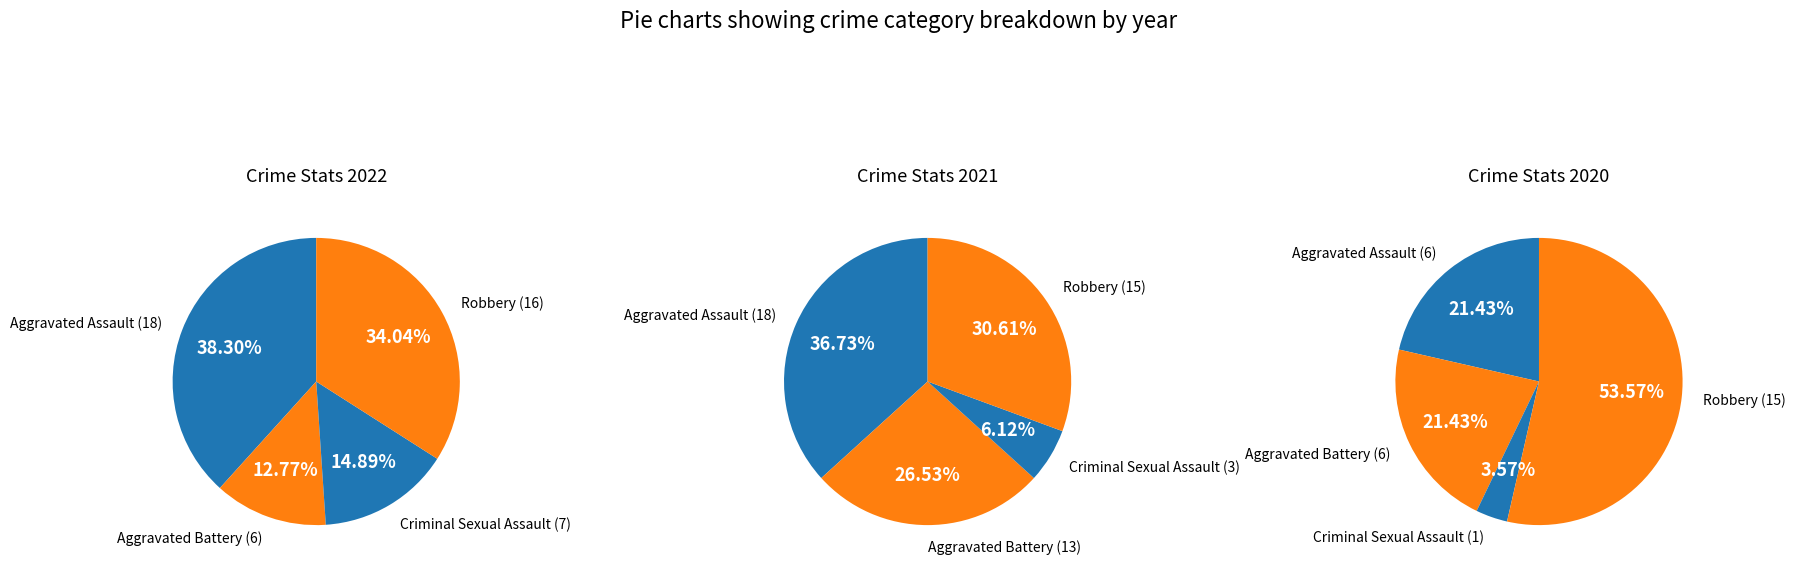

Is there a majority slice in this chart?

No